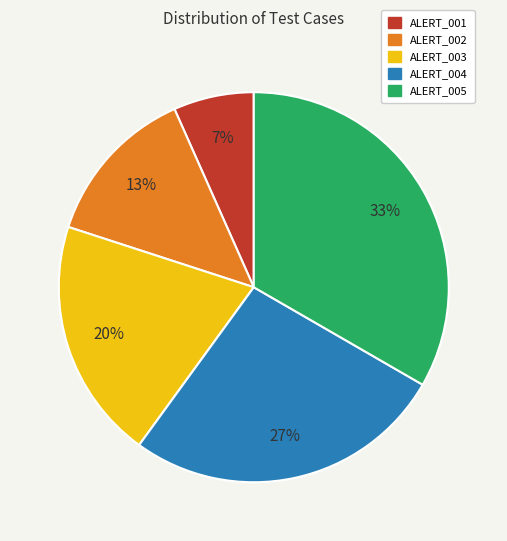

Combined, do ALERT_003 and ALERT_004 account for over 50%?

No